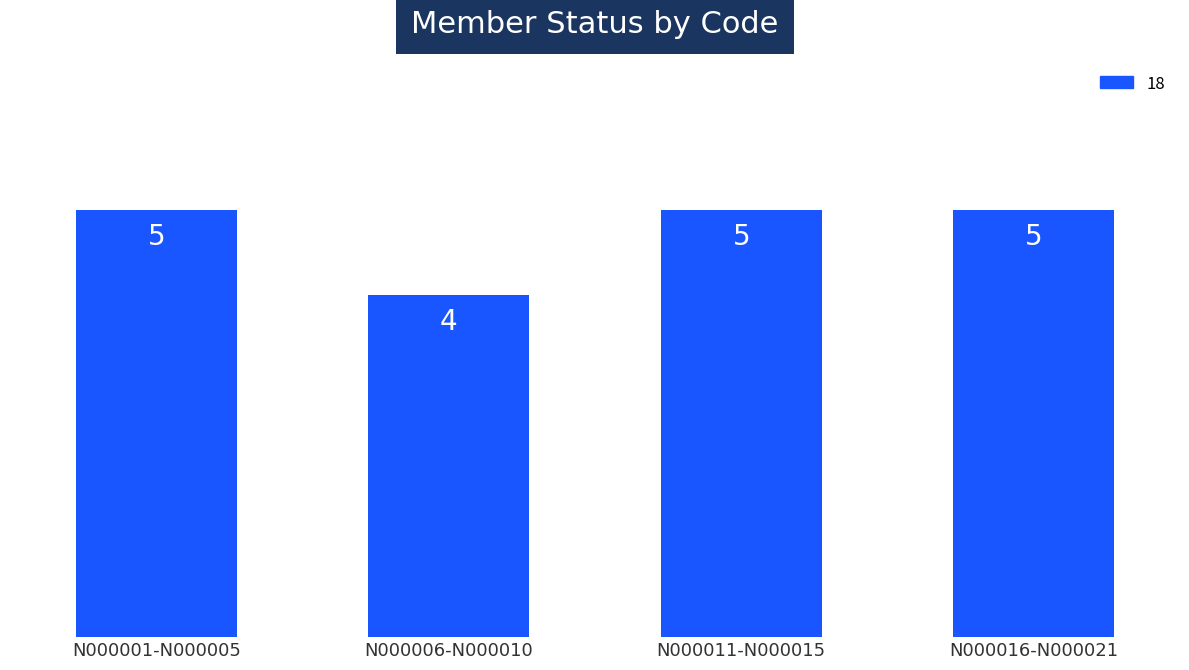

Count the values in the range 5 to 6.

3